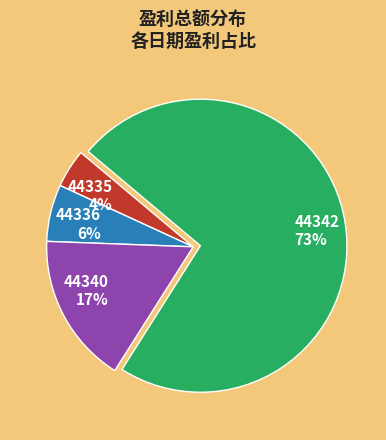

Which category accounts for the majority?

44342